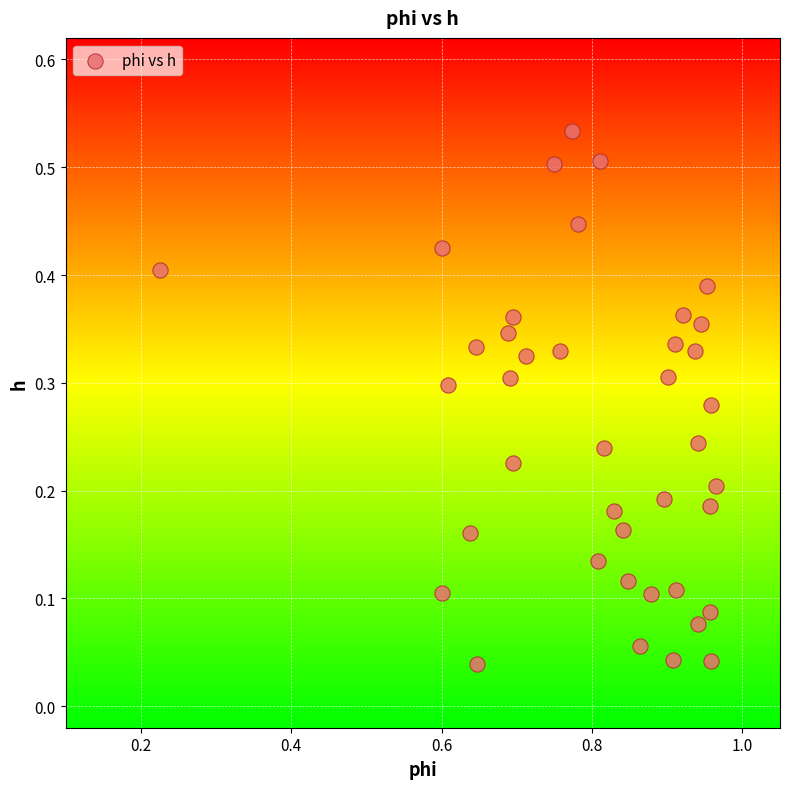

What is the range of X values (max minus min)?

0.7